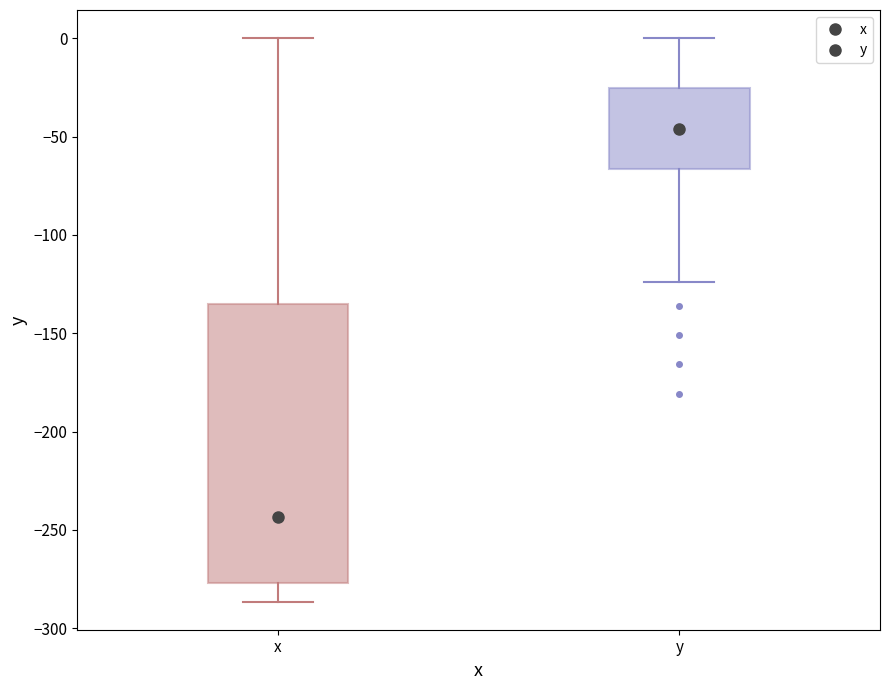

Reading left to right, read every box against the y-axis: the position of its median line, the range the box covers, and the ends of its whiskers. The values are not printed on the chart, so give them approximately, as read against the axis.

x: median -245, box -275 to -135, whiskers -285 to 0
y: median -45, box -65 to -25, whiskers -125 to 0